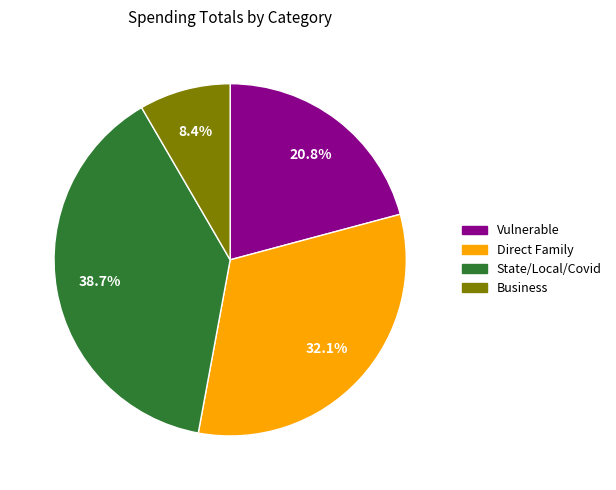

Does any single category account for the majority?

No